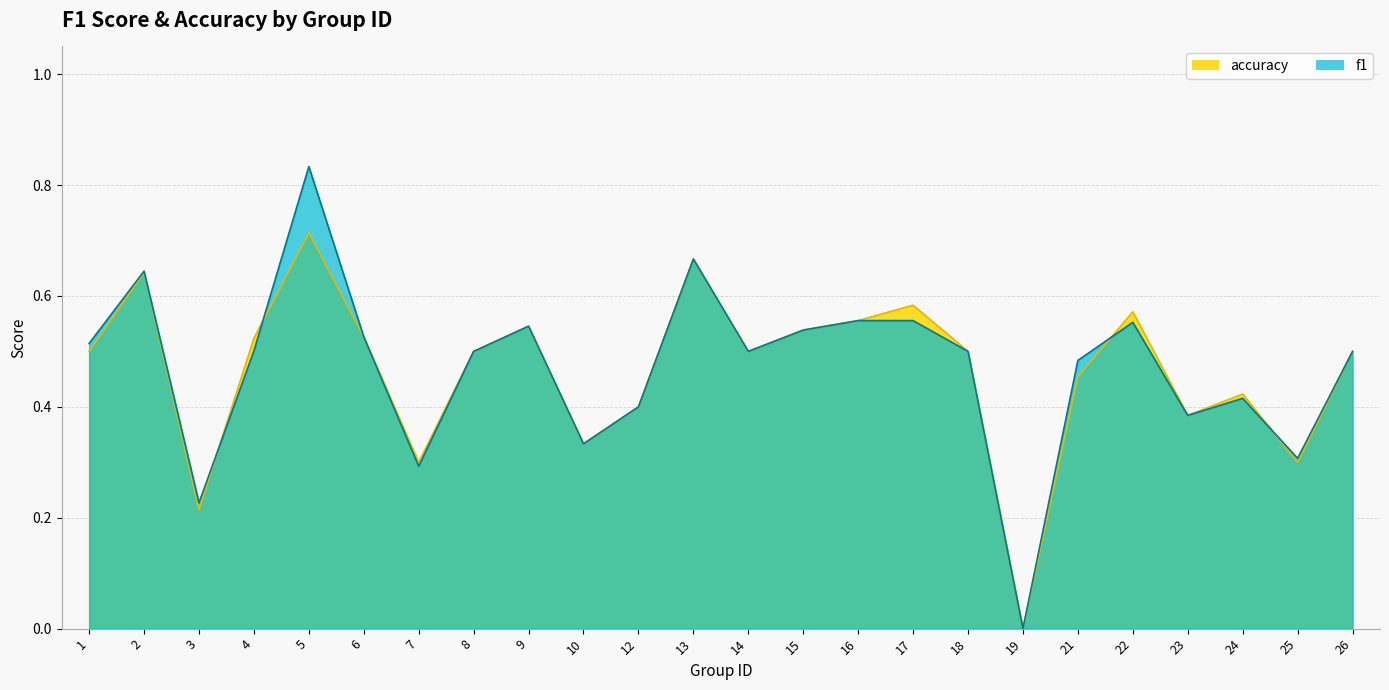

At how many categories does at least one series exceed 0?

23